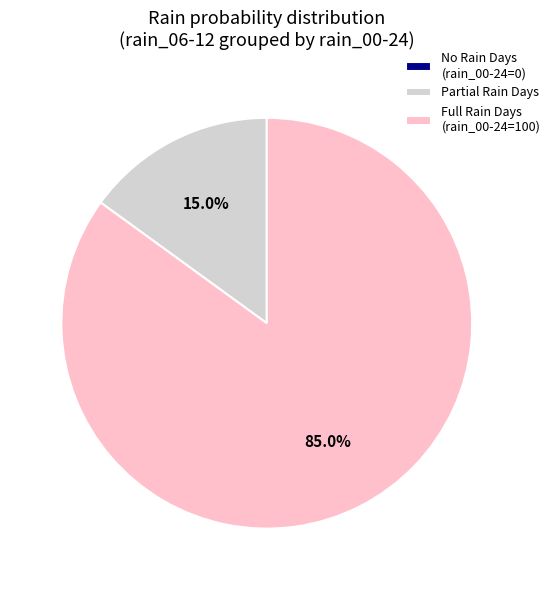

What is the ratio of the value at Full Rain Days (rain_00-24=100) to the value at Partial Rain Days?

5.7